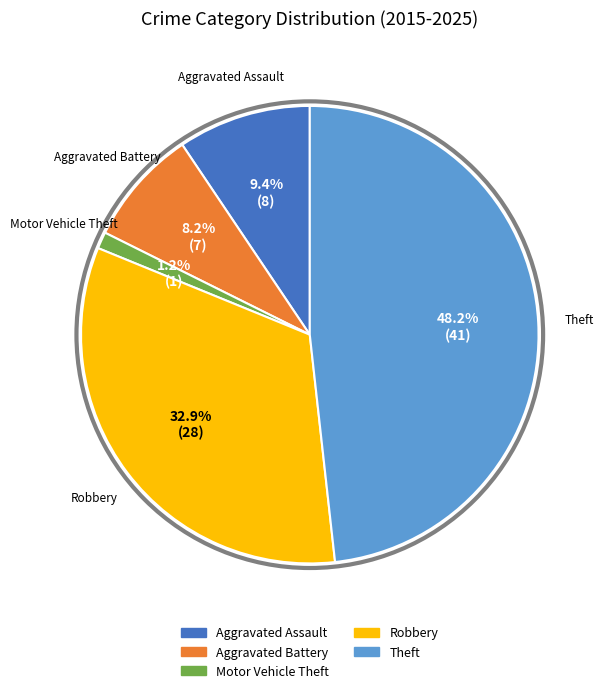

Does Motor Vehicle Theft account for over 50% of the chart?

No